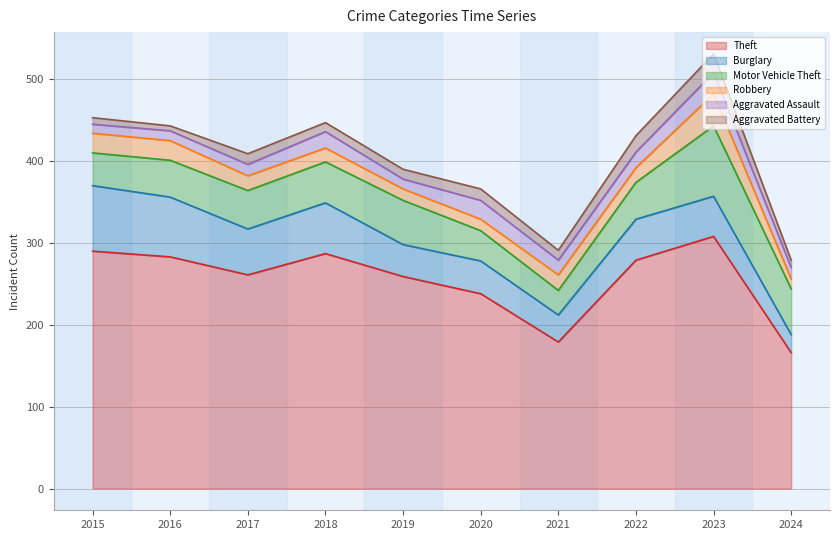

How many values in the Aggravated Battery series are below 12?

4